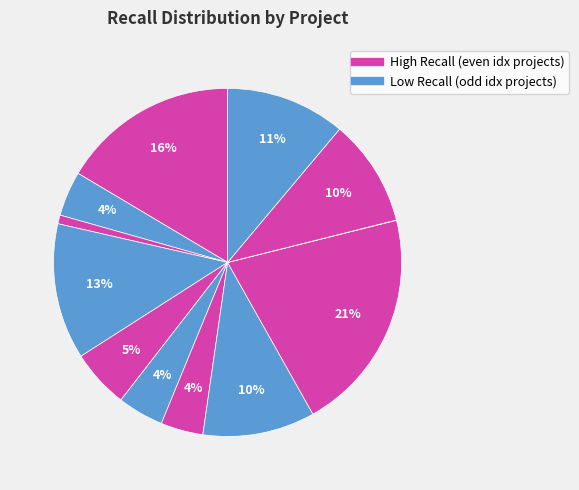

How many segments does this pie chart have?

12